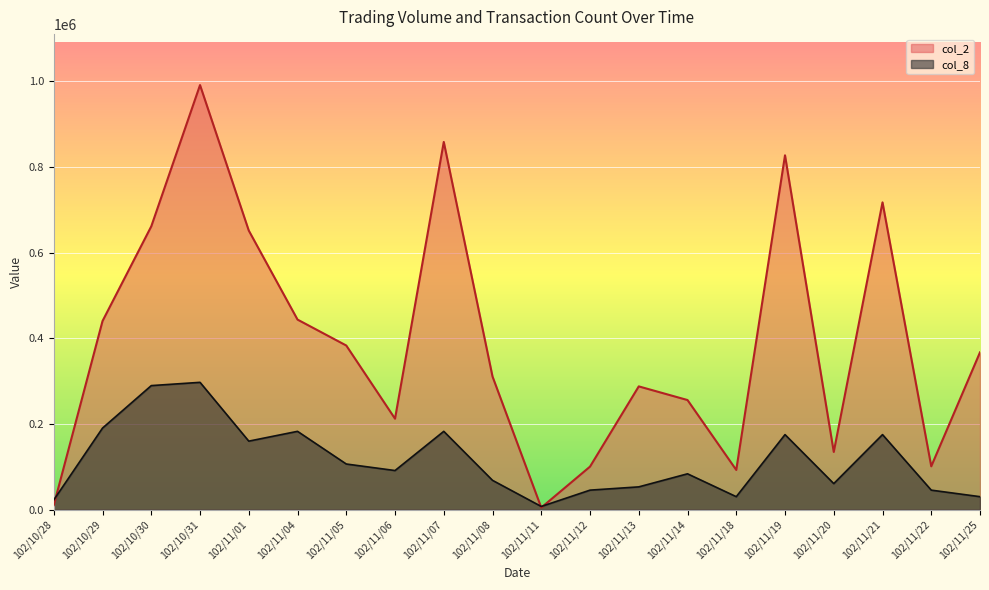

At which label is col_8 closest to 152532?

102/11/01